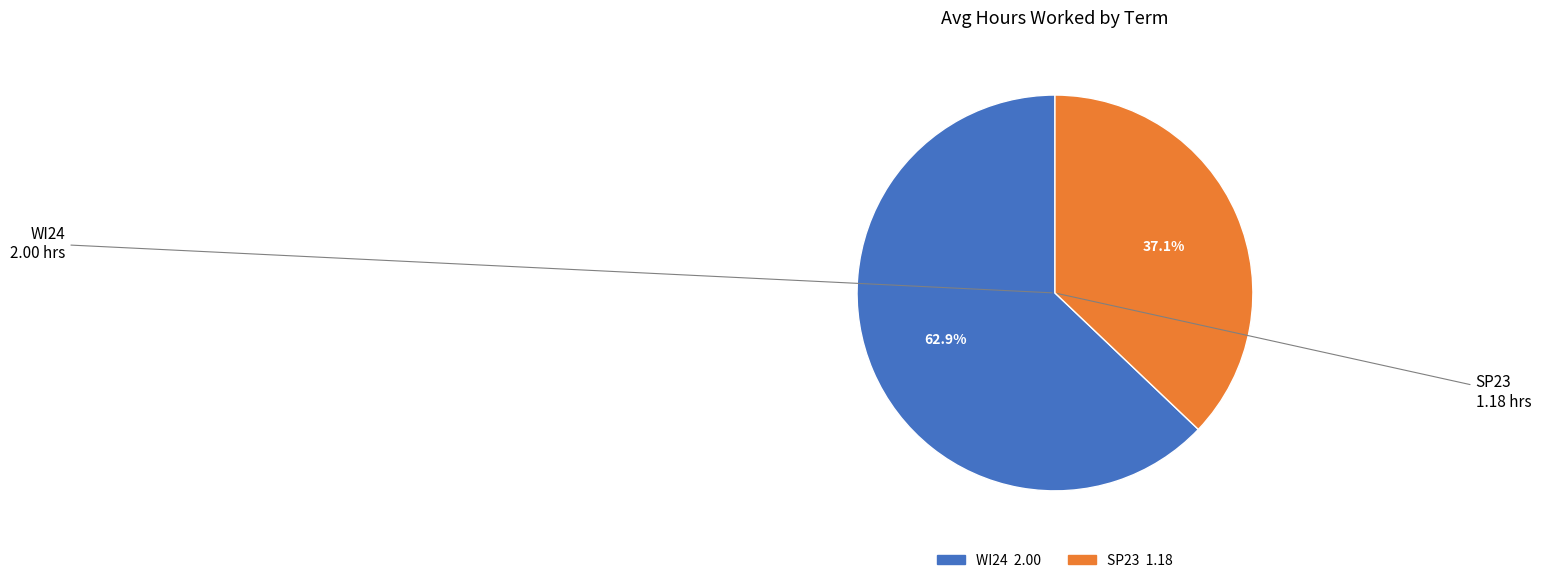

The SP23 slice represents 37% of the pie. True or false?

True